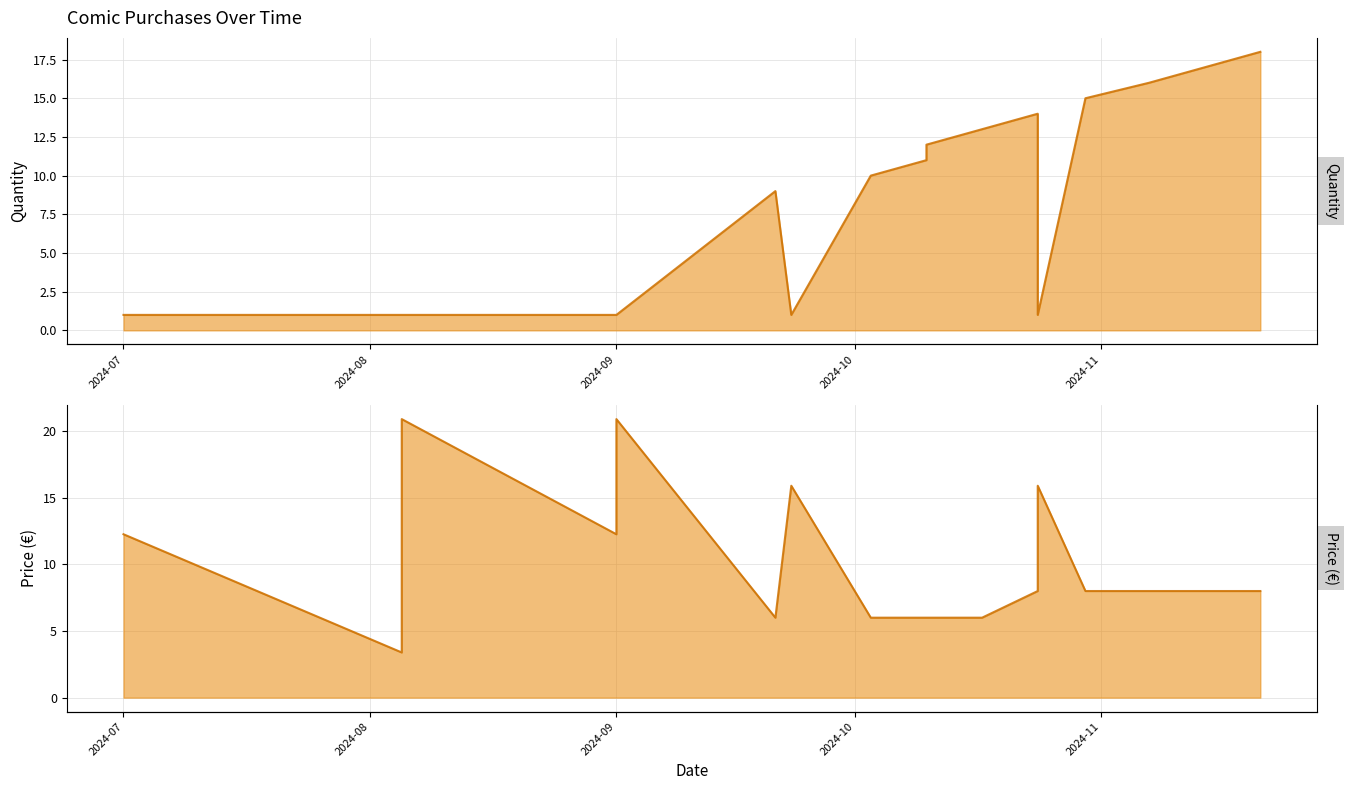

True or false: Price (€) has a value of 3.4 at 2024-08.

True